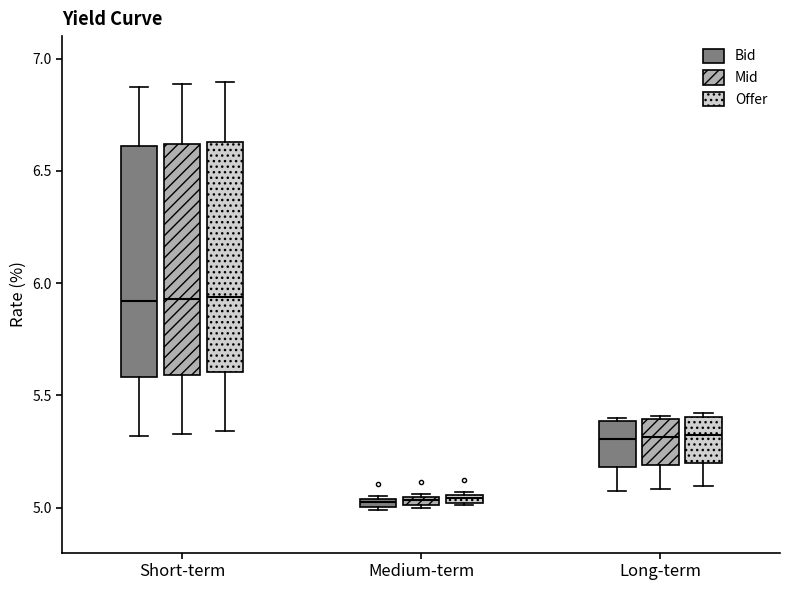

Where does the median line of the box for Long-term (Bid) sit on the y-axis? The values are not printed on the chart, so give them approximately, as read against the axis.

5.30